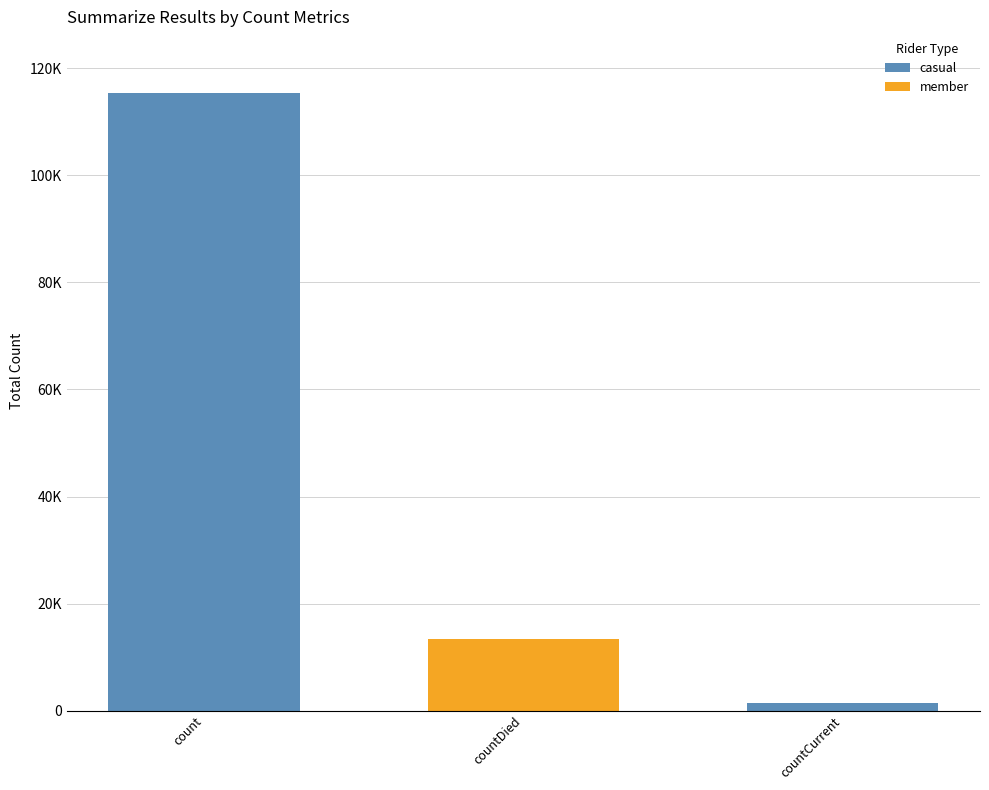

What is the label of the 1st bar from the right?

countCurrent